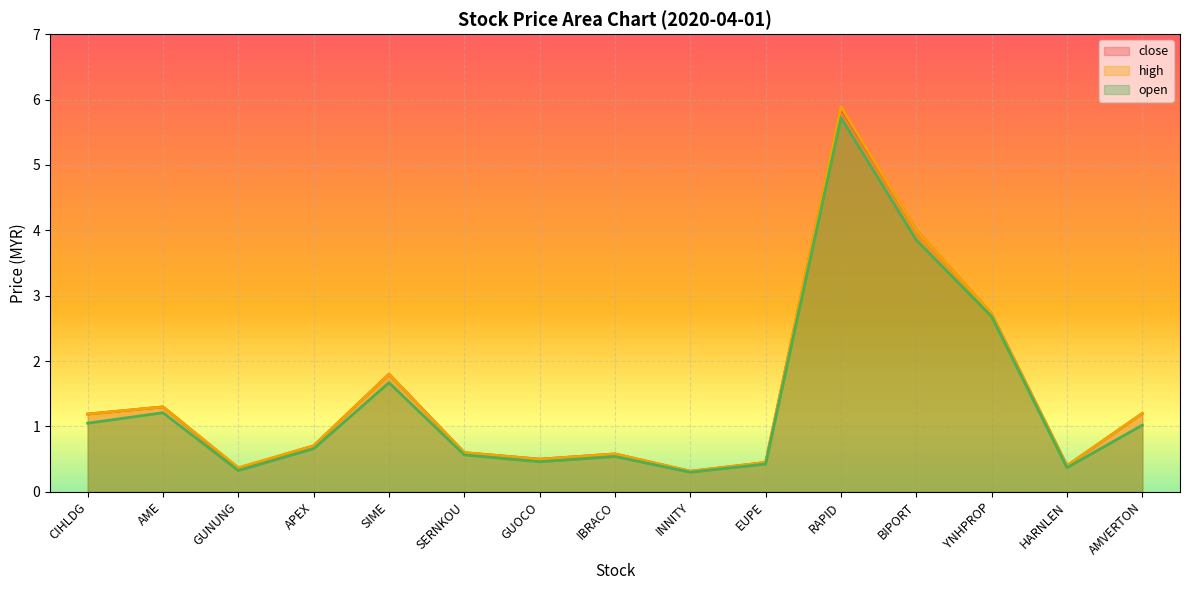

What is the approximate value of high at SIME?

1.8